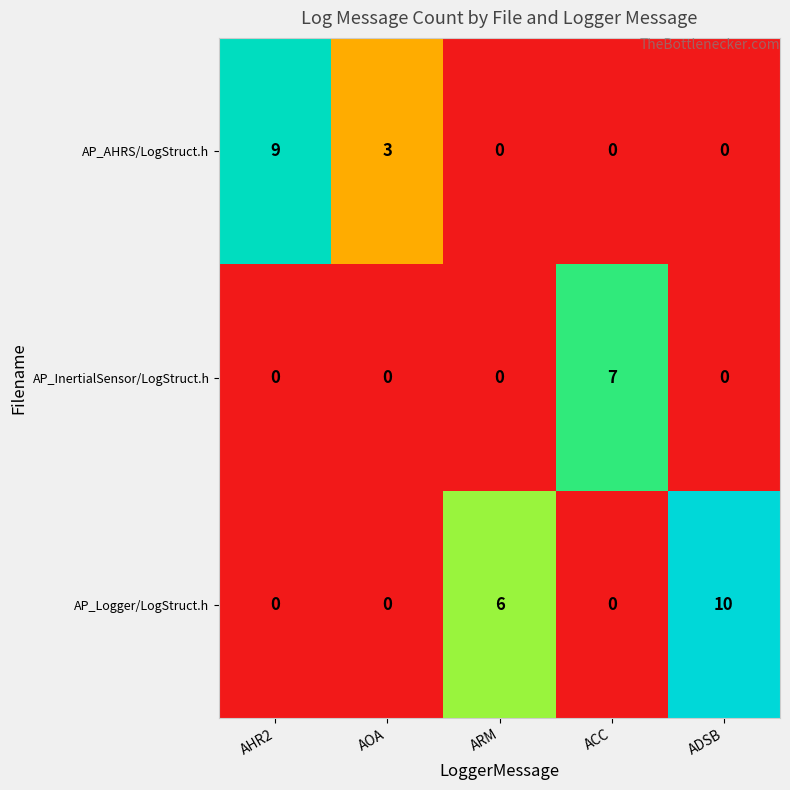

The value of AP_AHRS/LogStruct.h at ARM is 0. True or false?

True